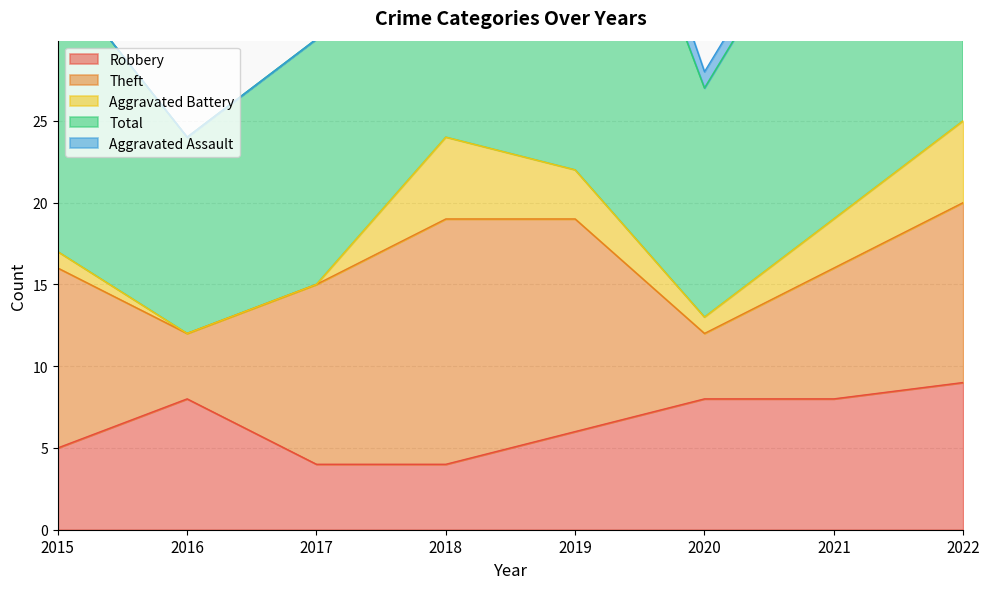

The value of Robbery at 2016 is 2. True or false?

False